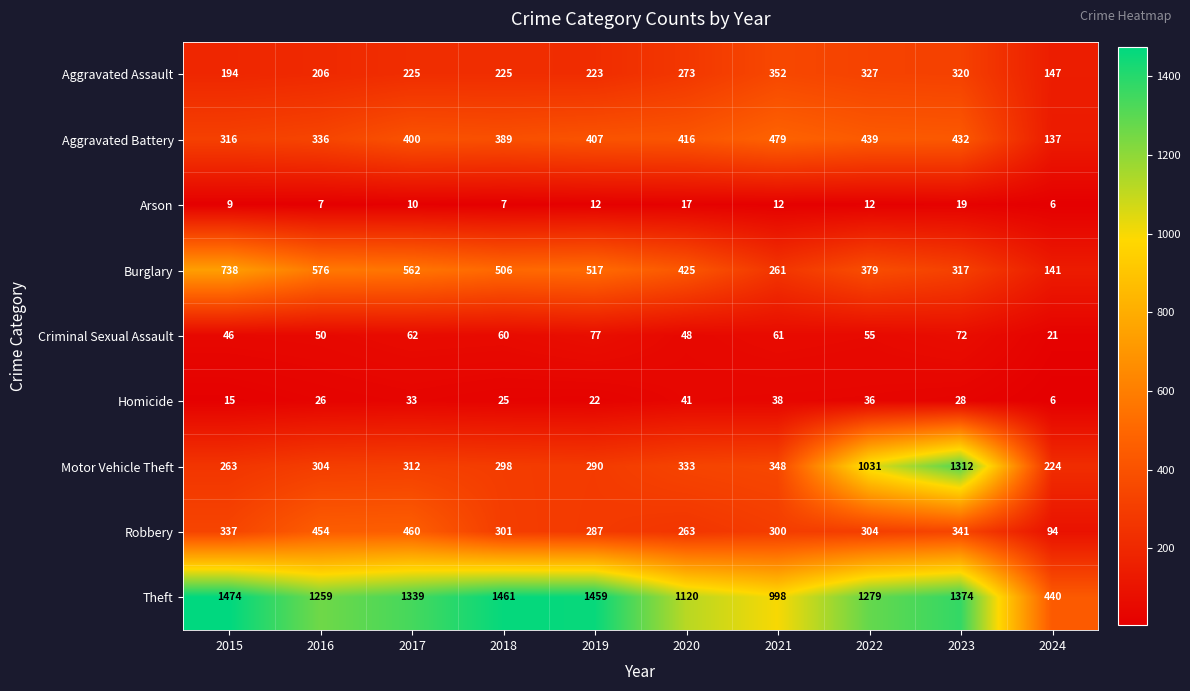

What value does the Theft series have at 2016?

1259